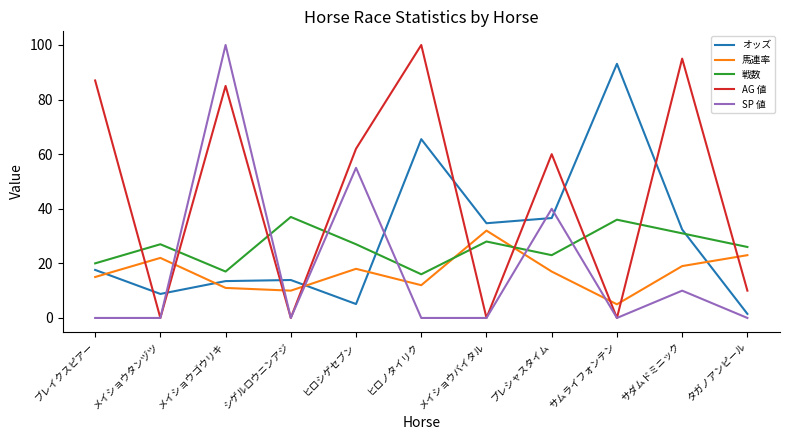

Which series ends up on top after the final intersection of AG 値 and 戦数?

戦数